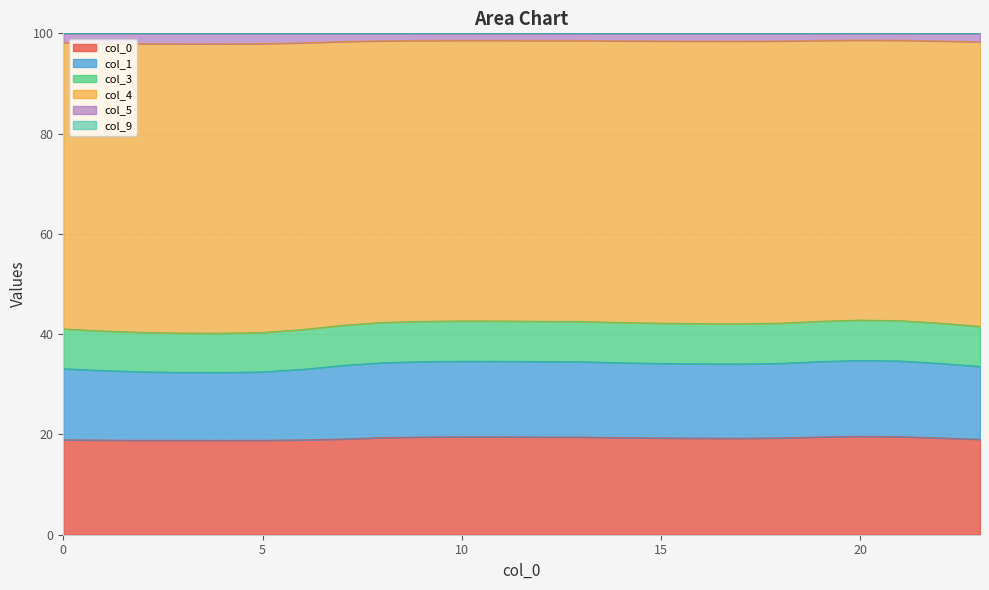

True or false: 3 has a value of 34.1 at 22.

False